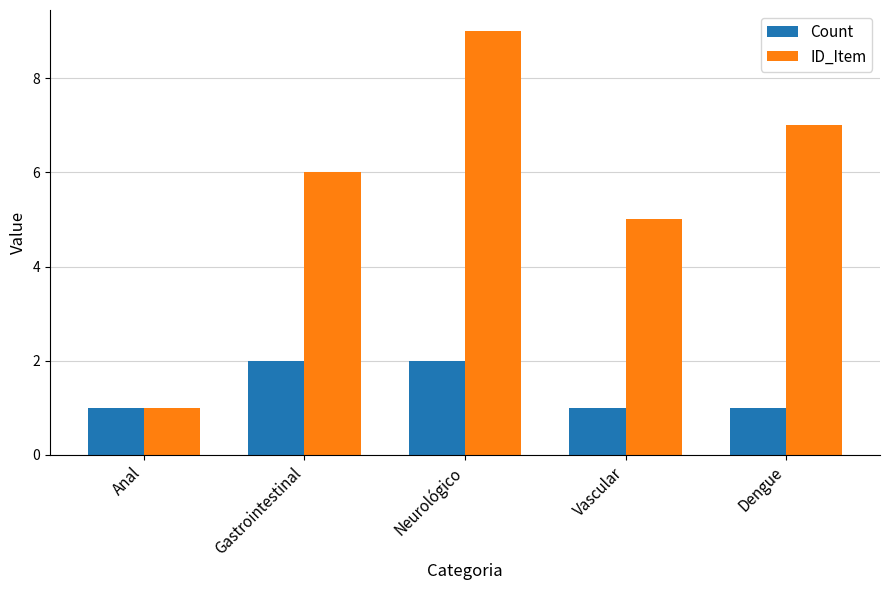

Read the Count value at Neurológico.

2